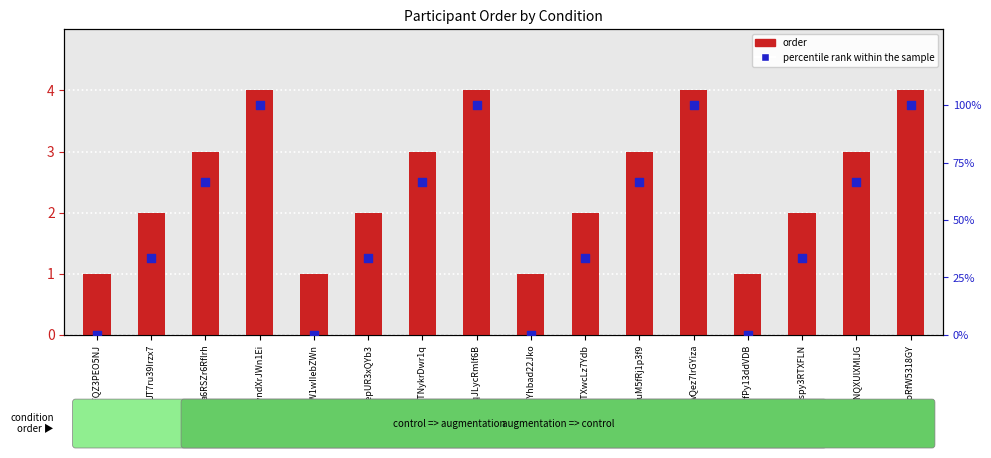

Is the value of percentile rank within the sample at JT7ru39Irzx7 greater than the value of order at xnfPy13ddVDB?

Yes